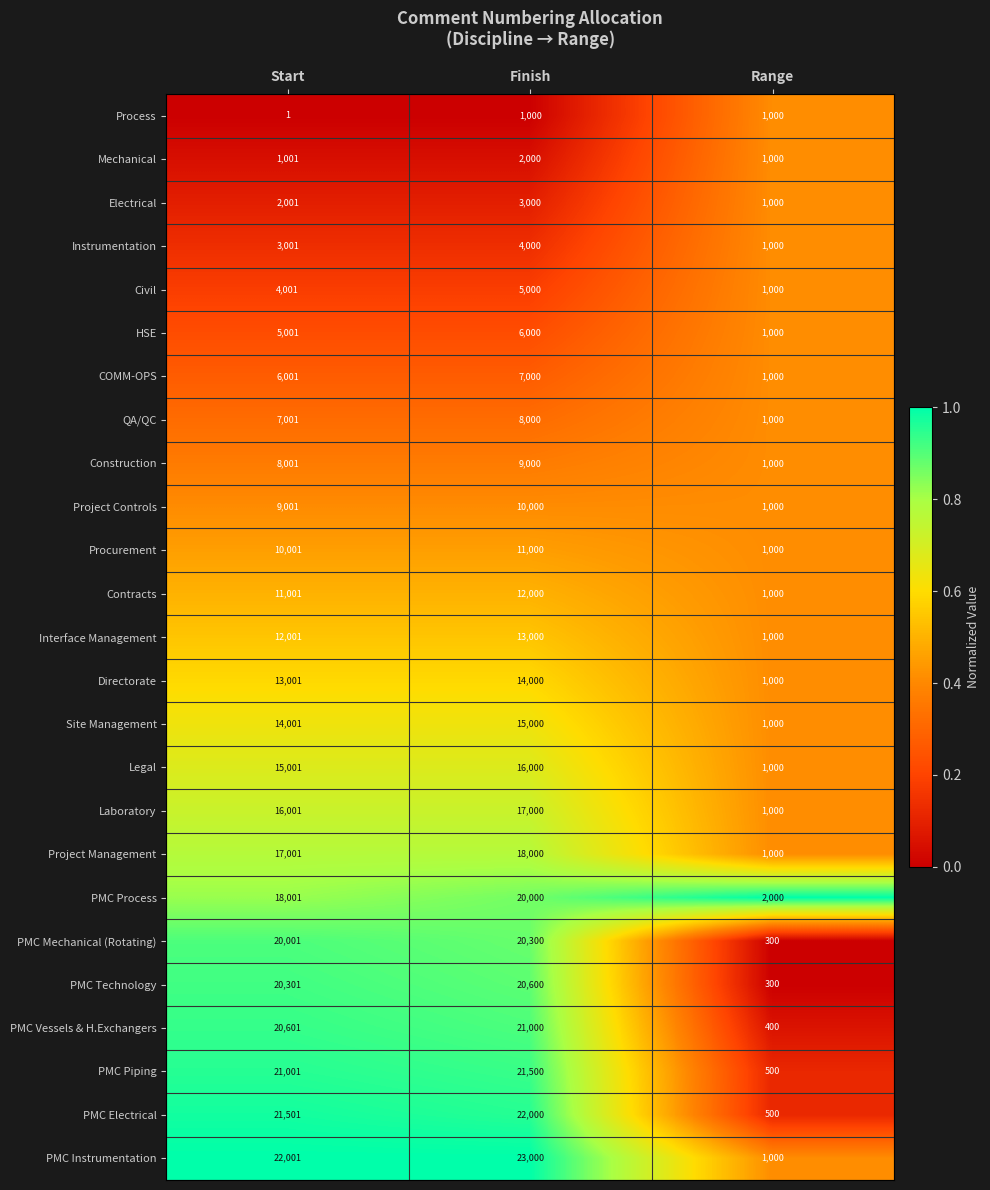

Which series has the largest range (max minus min)?

PMC Instrumentation